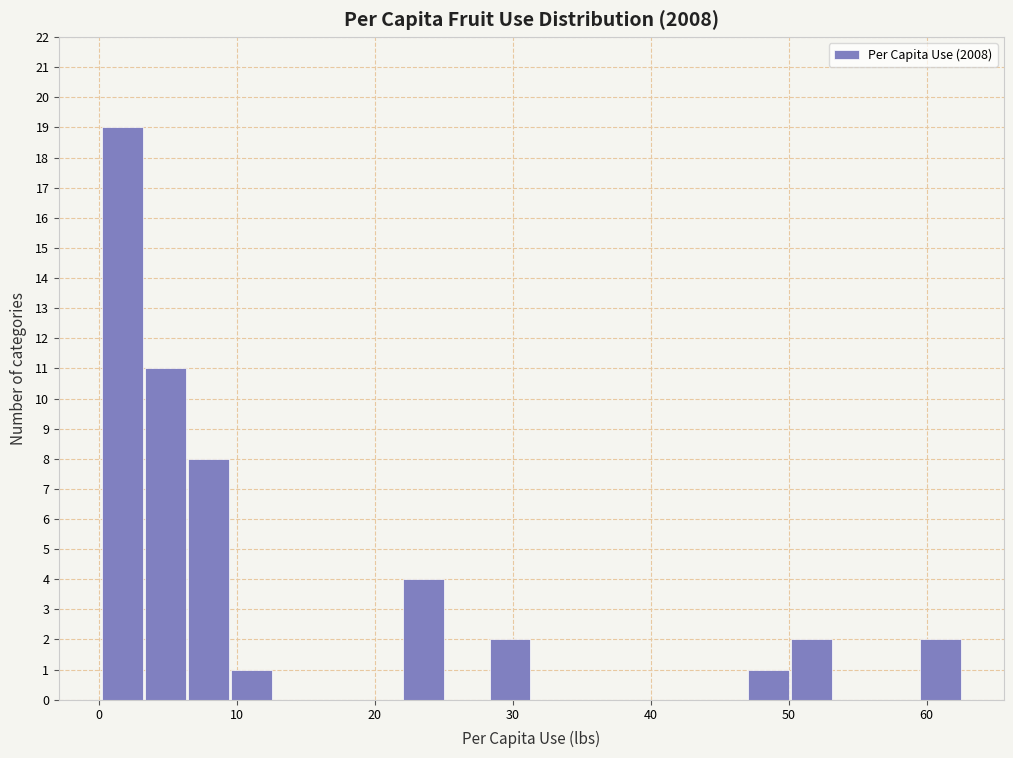

Read against the x-axis, roughly where is the centre of the tallest bar?

2